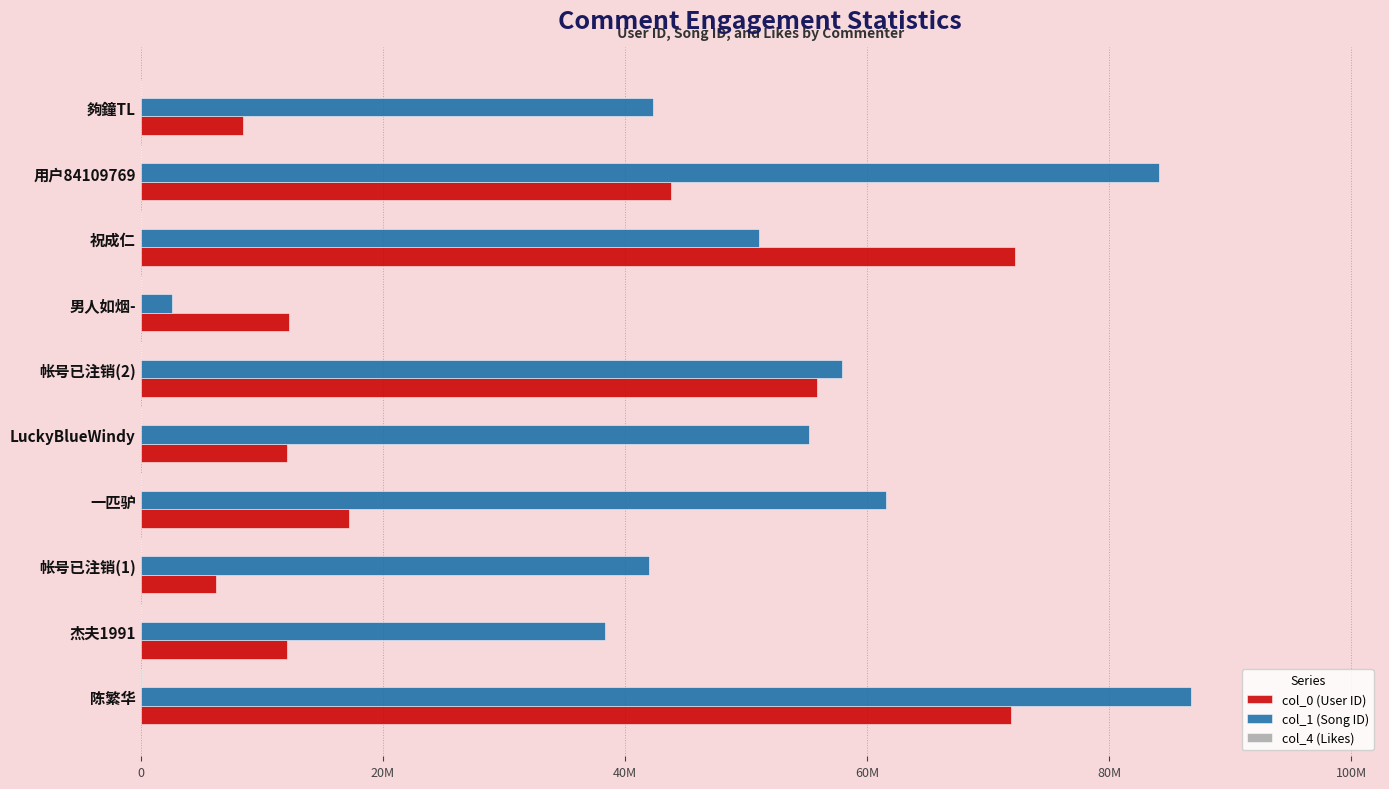

What is the value of the col_4 (Likes) bar at the 7th from the left?

12862